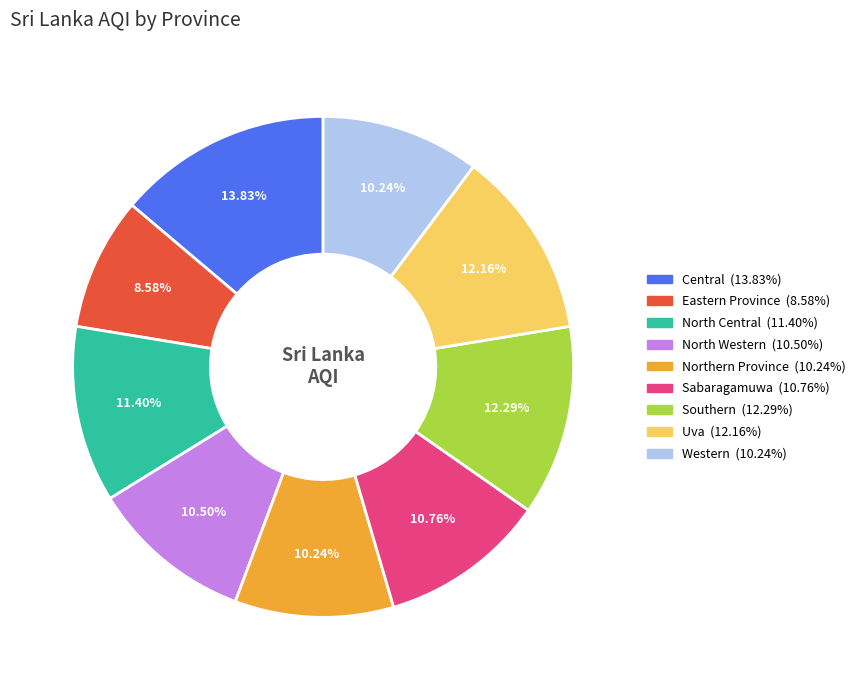

Is there any slice that represents more than half of the pie?

No